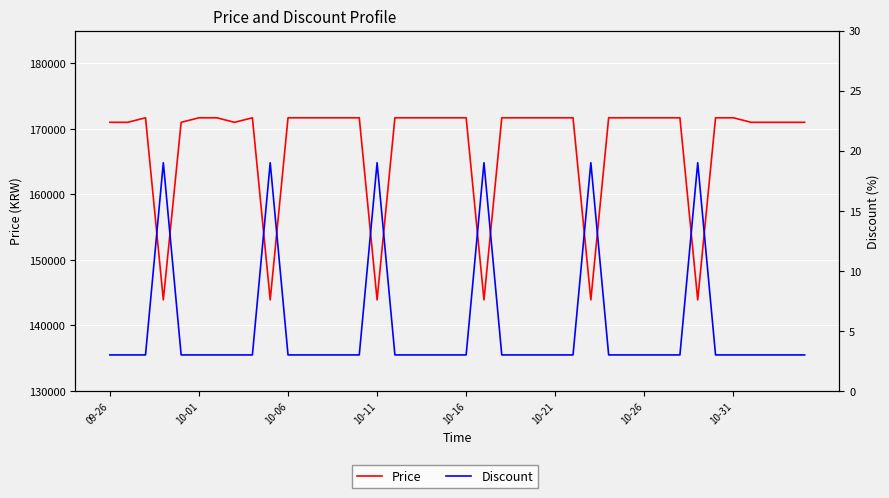

In Discount, how many points are higher than both neighbors (excluding endpoints)?

6